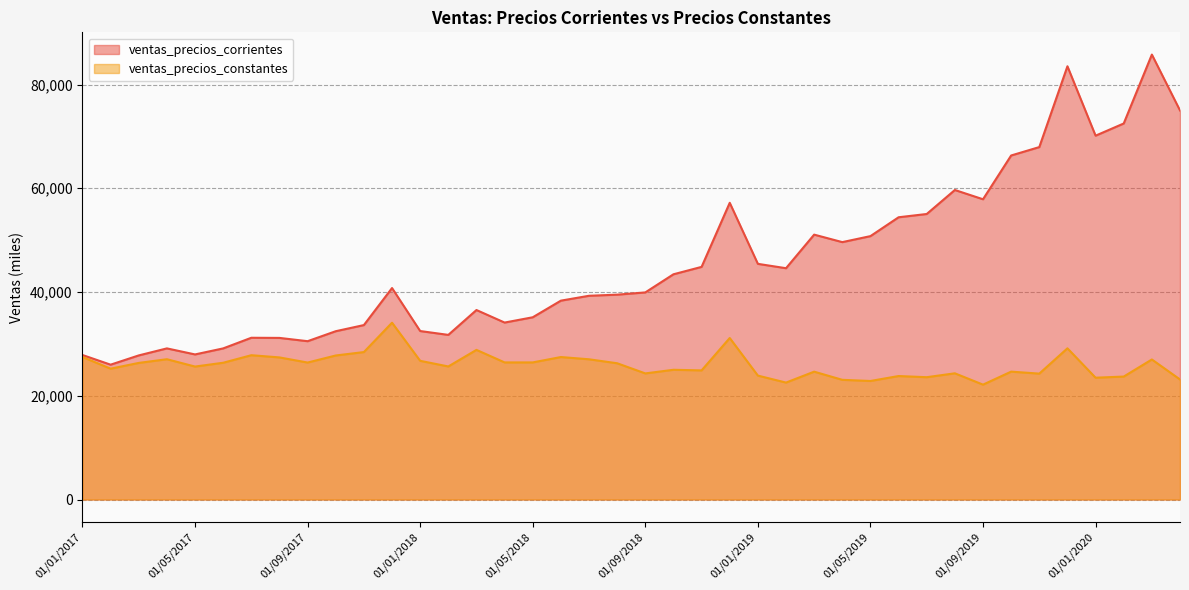

What is the difference between the ventas_precios_constantes values at 01/10/2017 and 01/05/2019?

4914.6